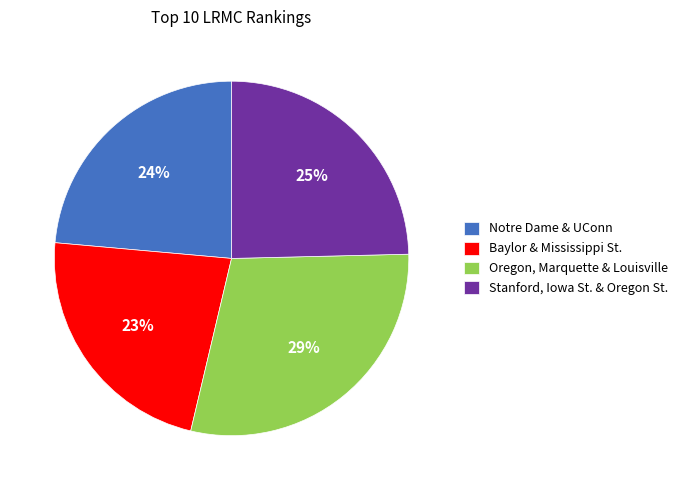

To the nearest percent, what portion does Baylor & Mississippi St. represent?

23%